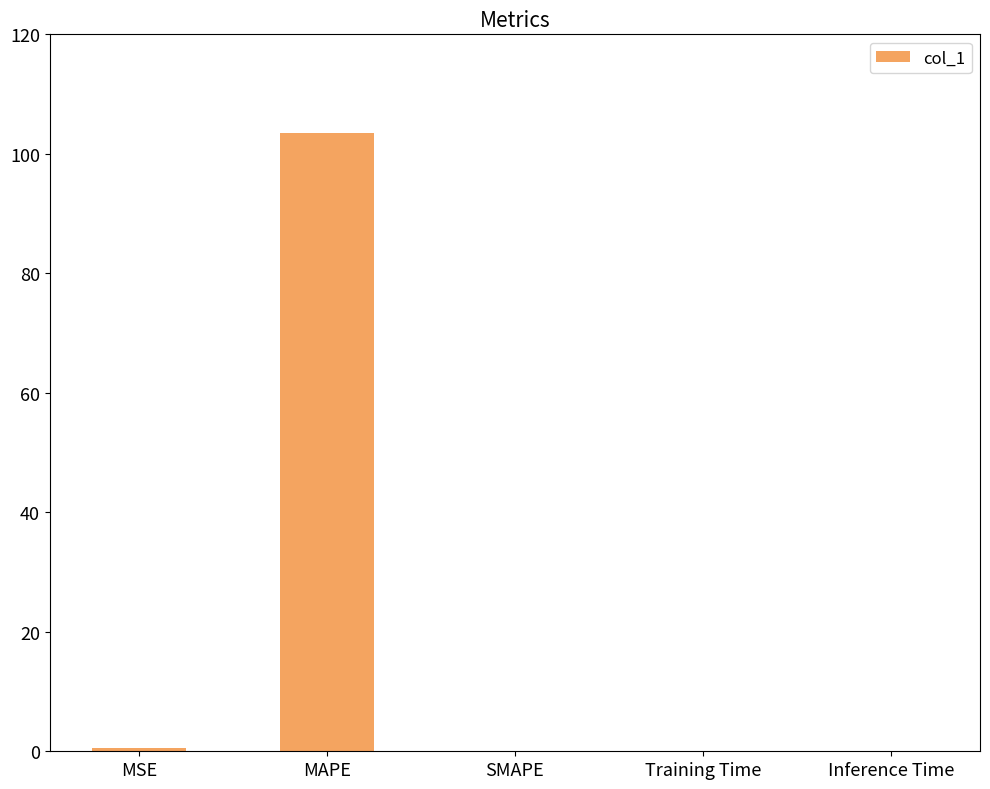

The value at Inference Time is 0.0. True or false?

True